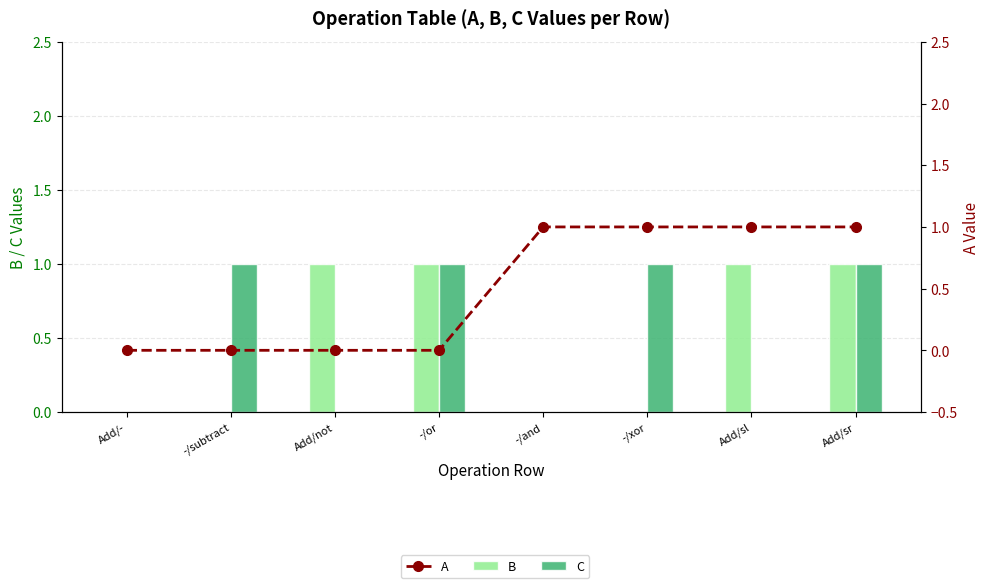

How many positive values does the B series have?

4